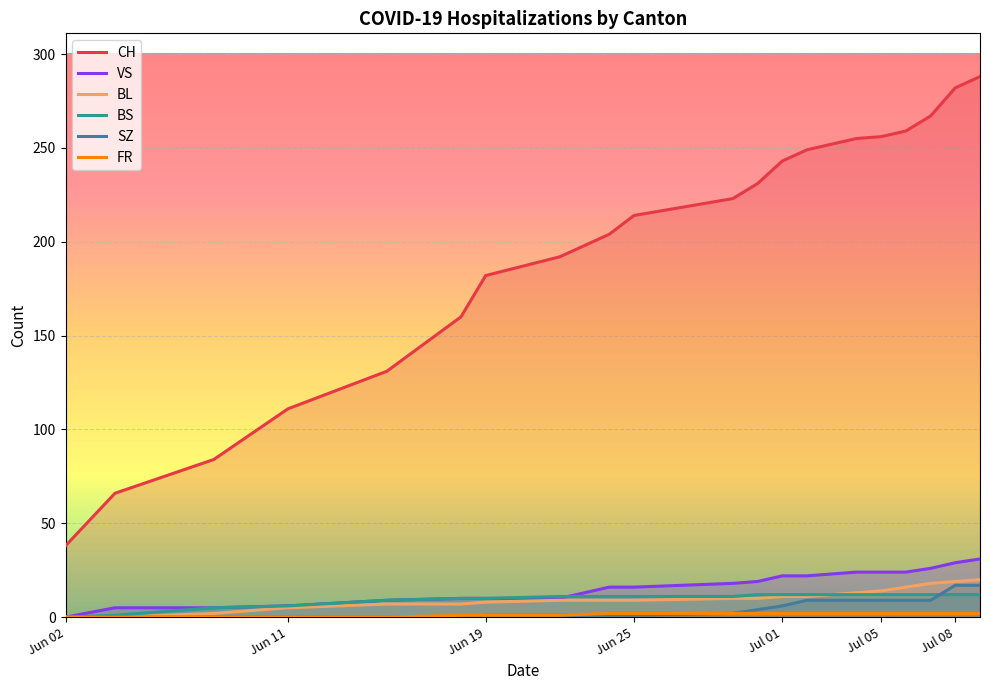

Which series has the largest total across all categories?

CH